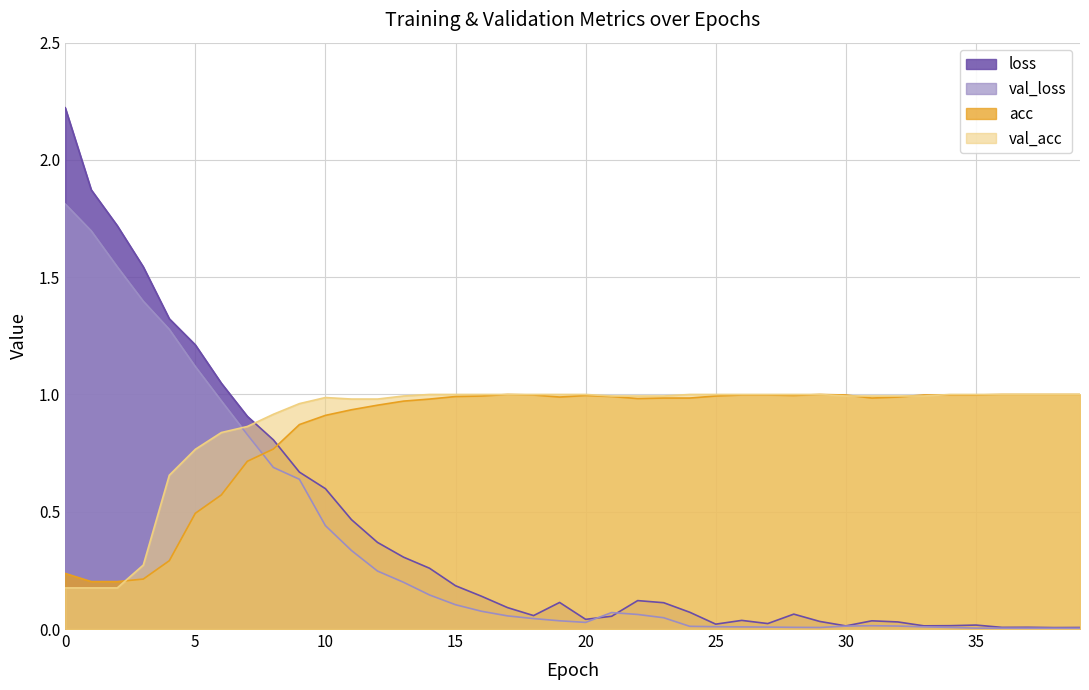

What are all the series names shown in the legend?

loss, val_loss, acc, val_acc